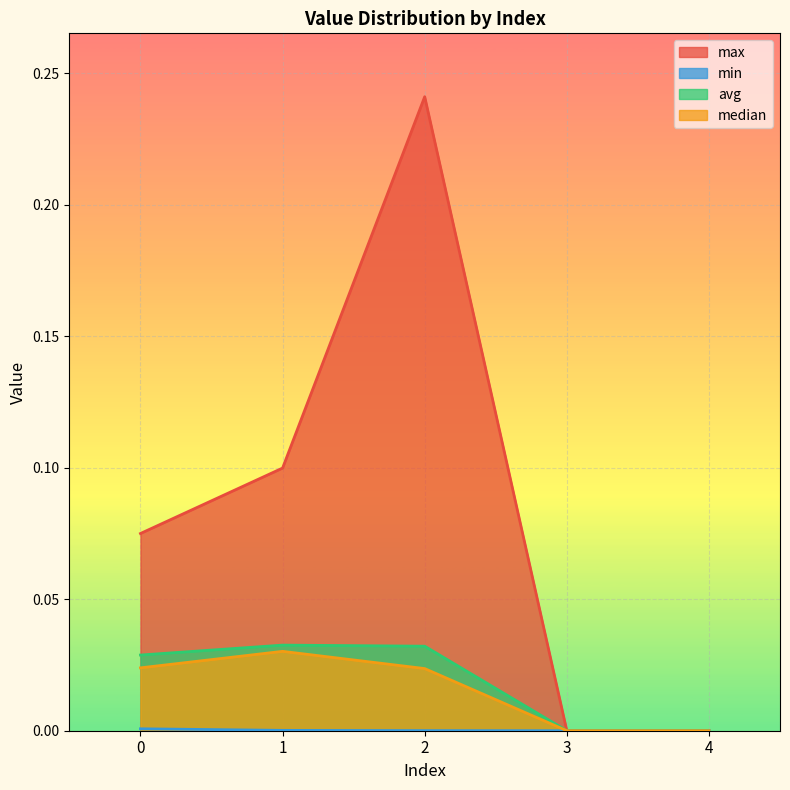

Is it true that min equals 0.0 at 3?

True